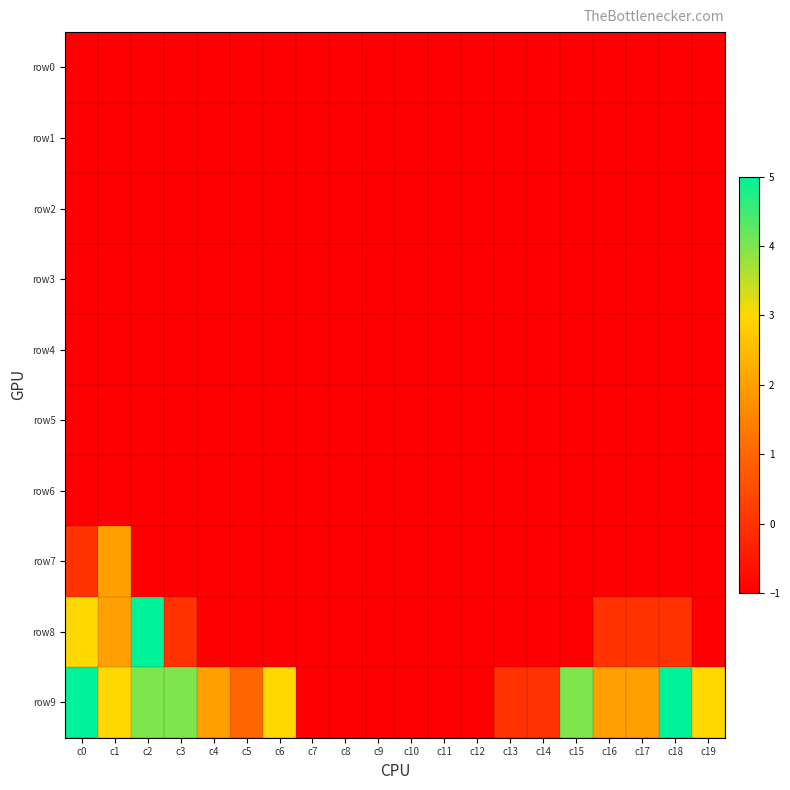

At which category is the sum across all series the highest?

c0